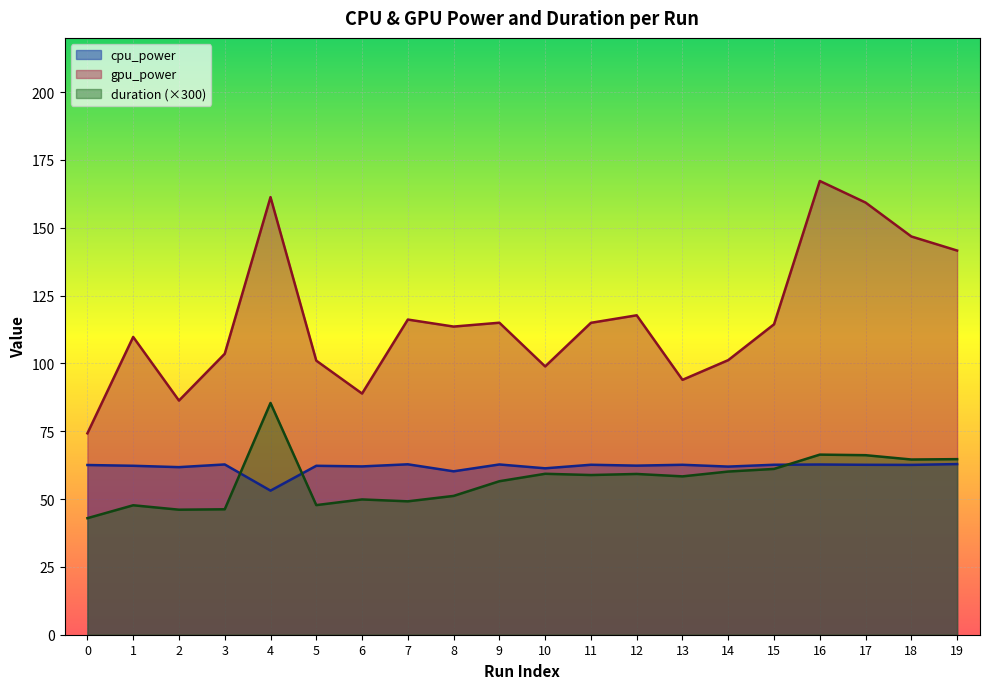

In gpu_power, how many points are higher than both neighbors (excluding endpoints)?

6